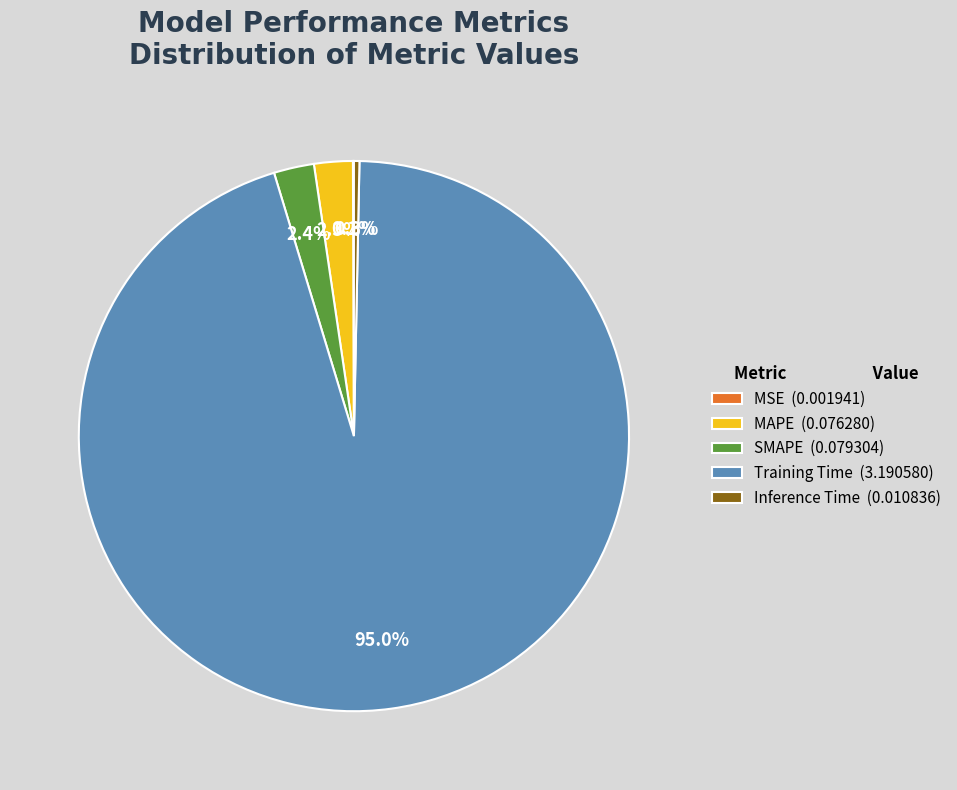

Is there any slice that represents more than half of the pie?

Yes